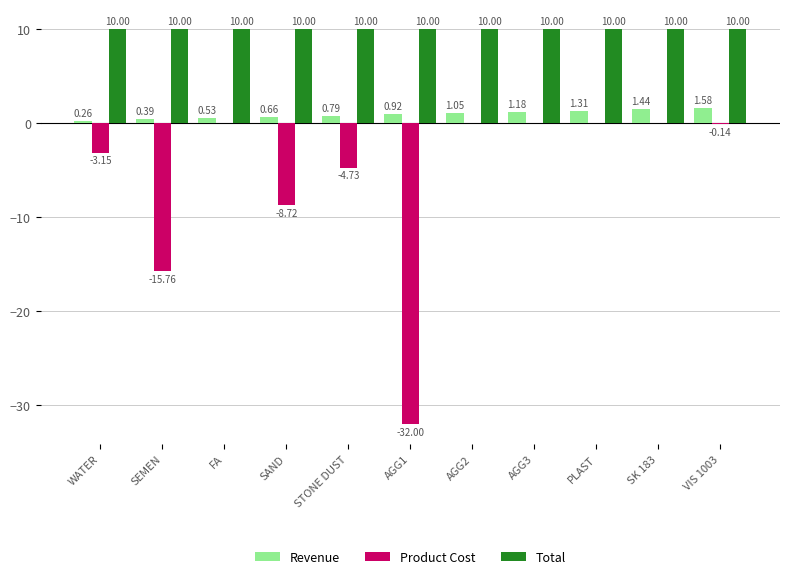

Which series changed the most between SAND and AGG1?

Product Cost